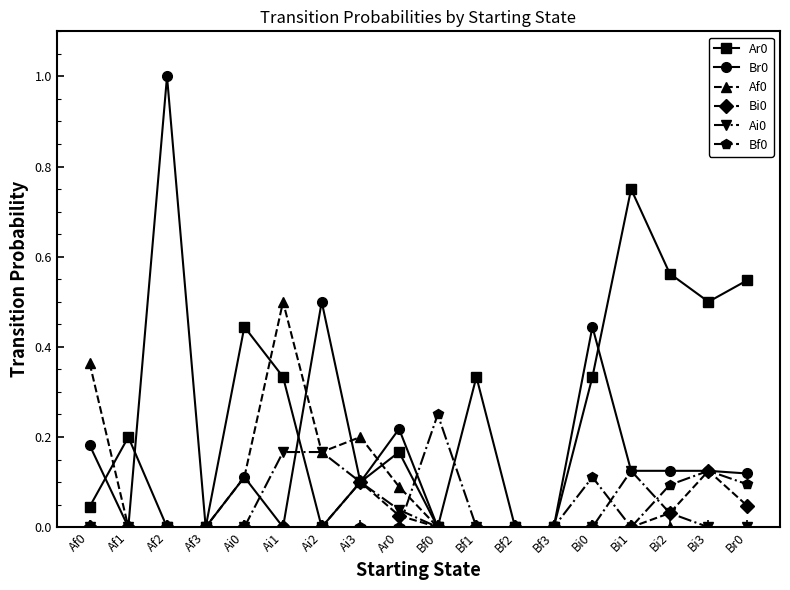

True or false: Ai0 has more than 0 interior local peaks.

True